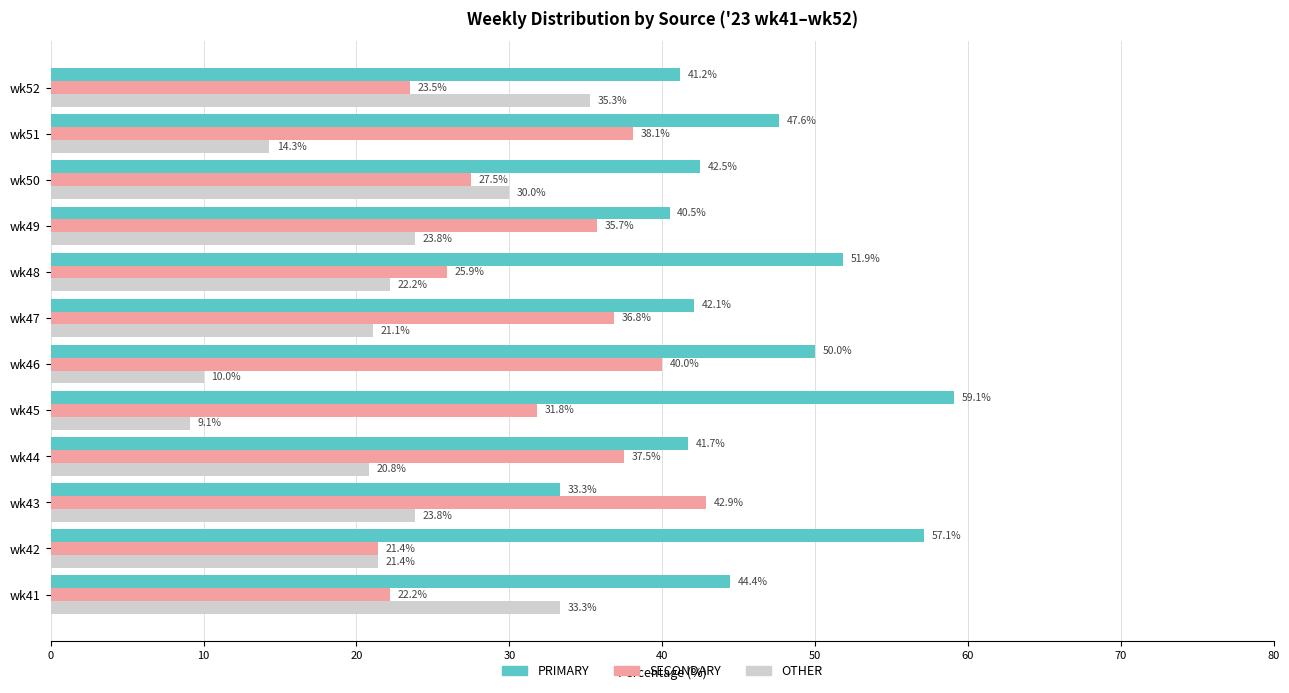

Is it true that OTHER equals 20.8 at wk44?

True